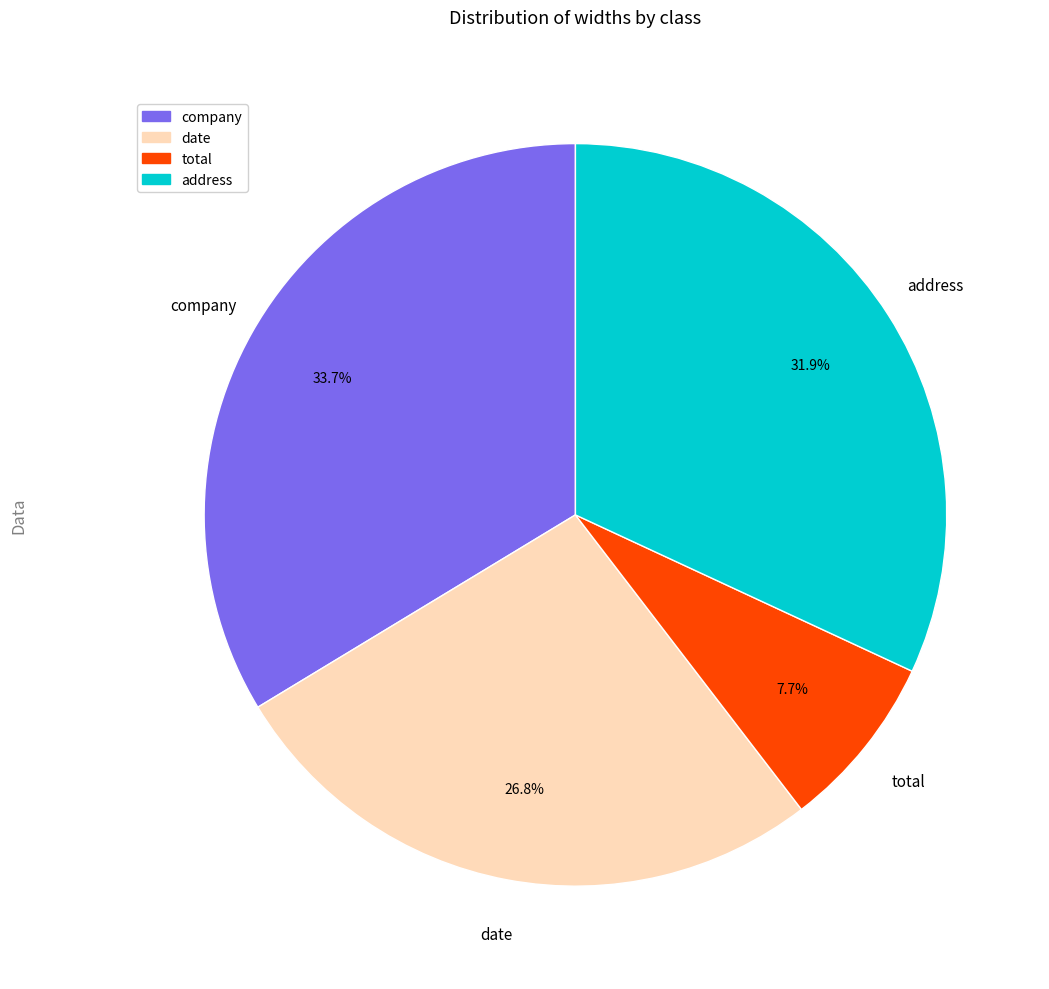

Which slice is the largest?

company